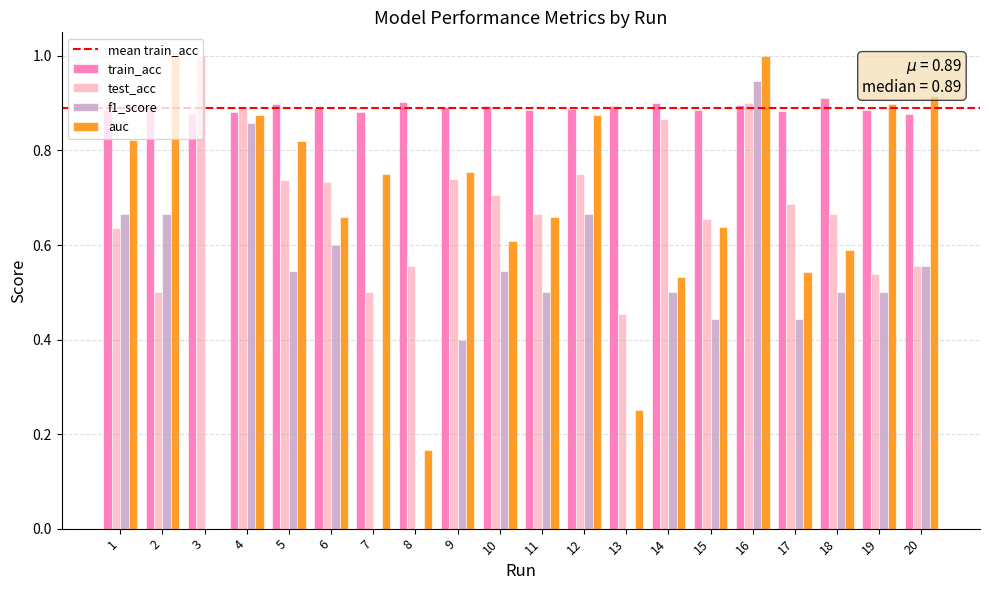

At which label is auc closest to 0?

3